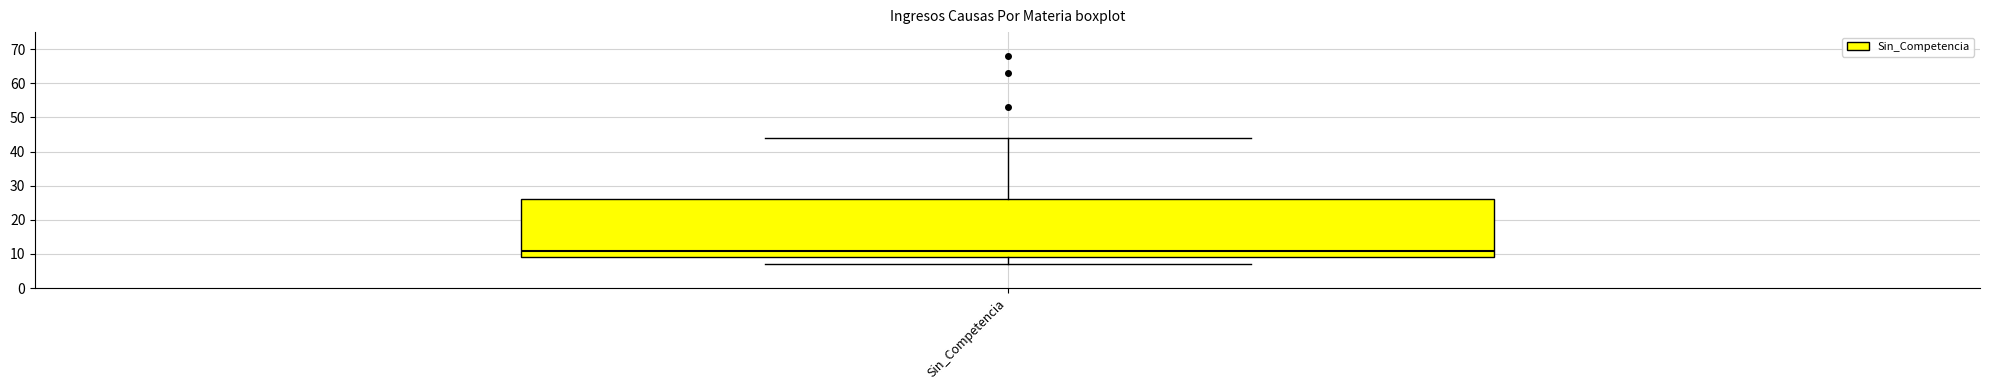

Transcribe this box plot: give where the median line is, the range the box spans, and where the two whiskers end, as read against the y-axis. The values are not printed on the chart, so give them approximately, as read against the axis.

median 11, box 9 to 26, whiskers 7 to 44